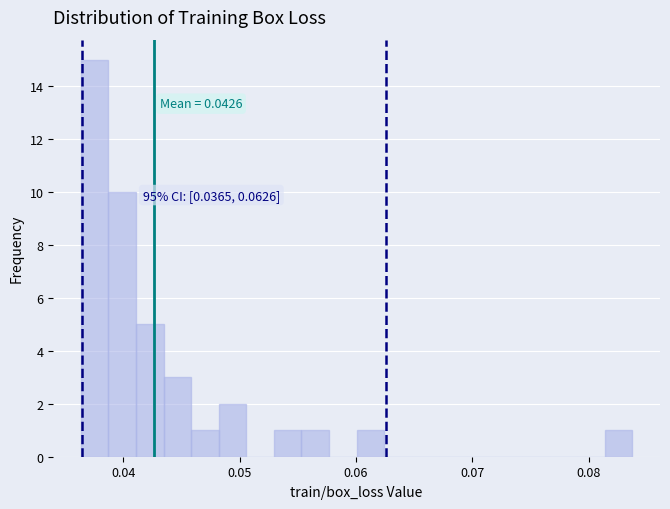

Around what value on the x-axis is the tallest bar? Give the approximate position of its centre, as read against the axis.

0.038